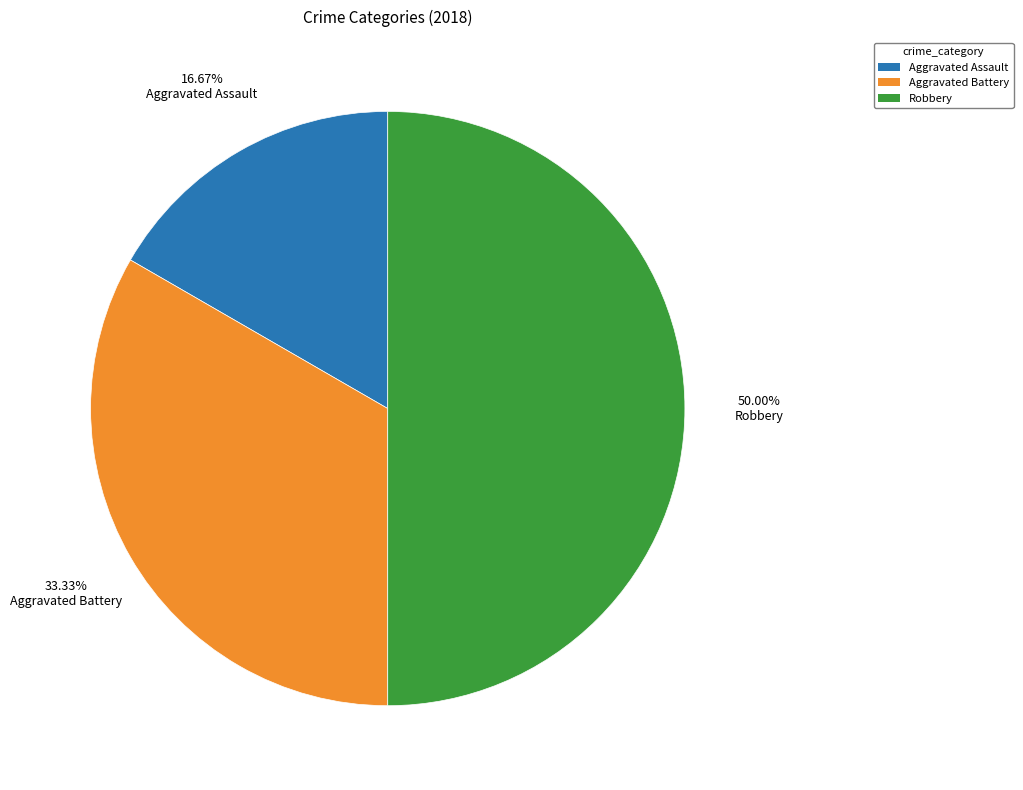

What is the largest slice in the pie chart?

Robbery